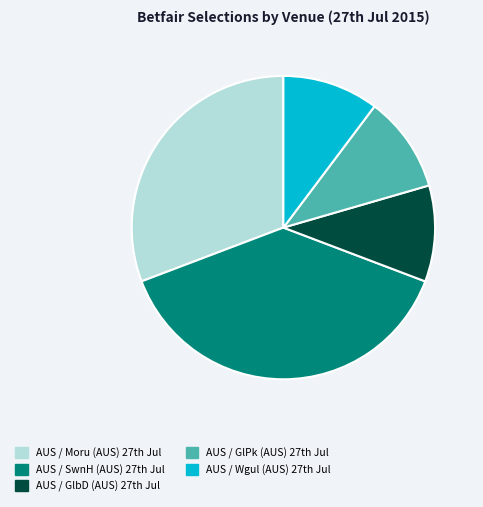

Is there any slice that represents more than half of the pie?

No